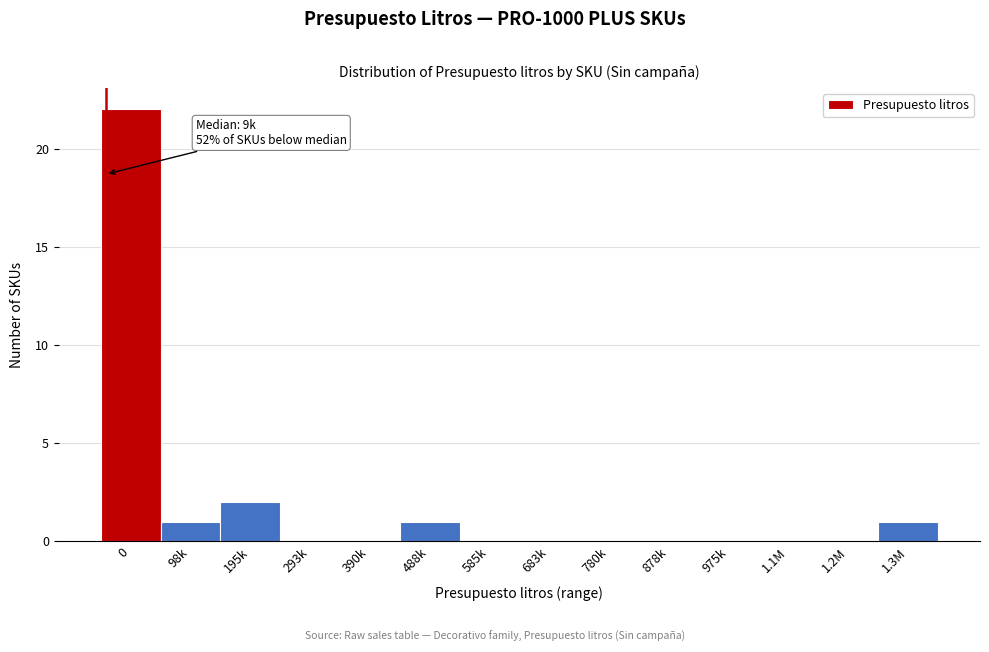

Reading left to right, transcribe all the data shown in this chart.

0=22	98k=1	195k=2	293k=0	390k=0	488k=1	585k=0	683k=0	780k=0	878k=0	975k=0	1.1M=0	1.2M=0	1.3M=1